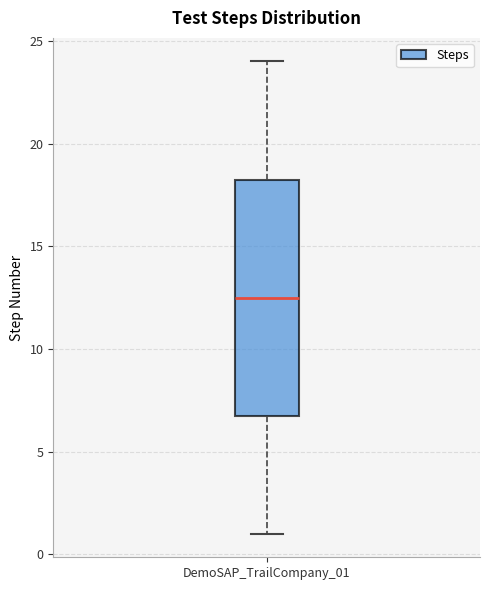

Transcribe this box plot: give where the median line is, the range the box spans, and where the two whiskers end, as read against the y-axis. The values are not printed on the chart, so give them approximately, as read against the axis.

median 12.5, box 7.0 to 18.5, whiskers 1.0 to 24.0